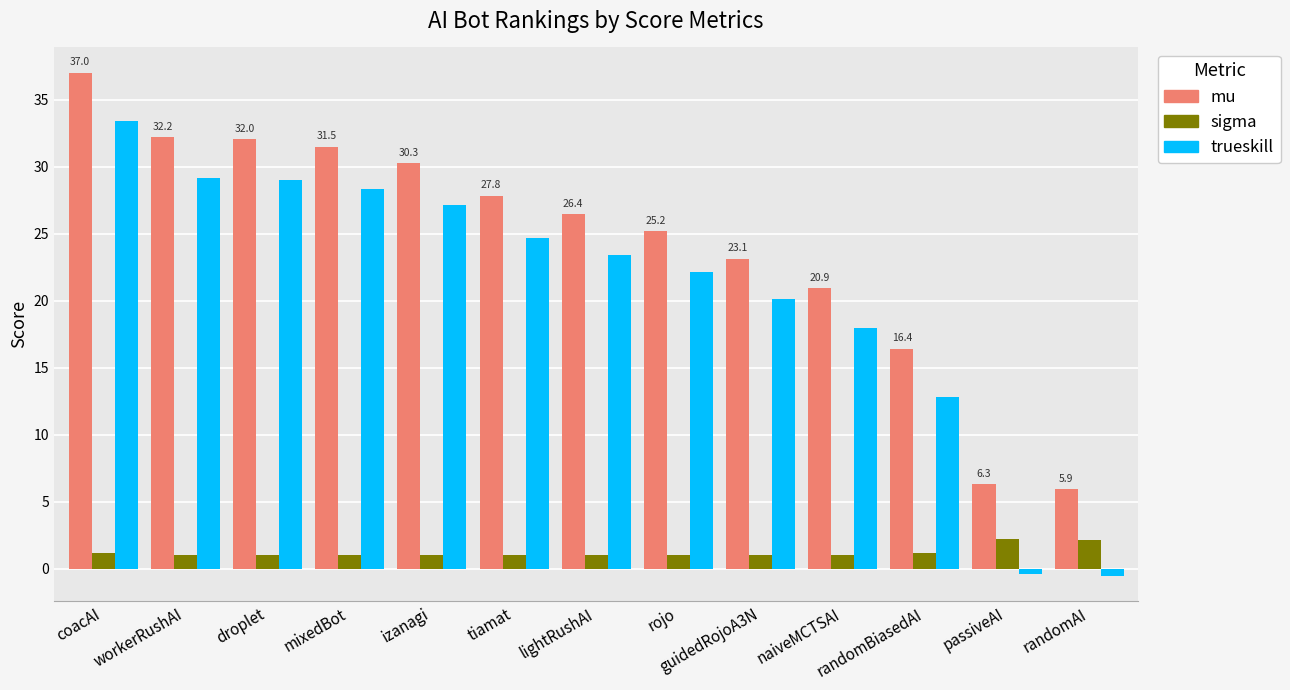

Which series has the largest range (max minus min)?

trueskill